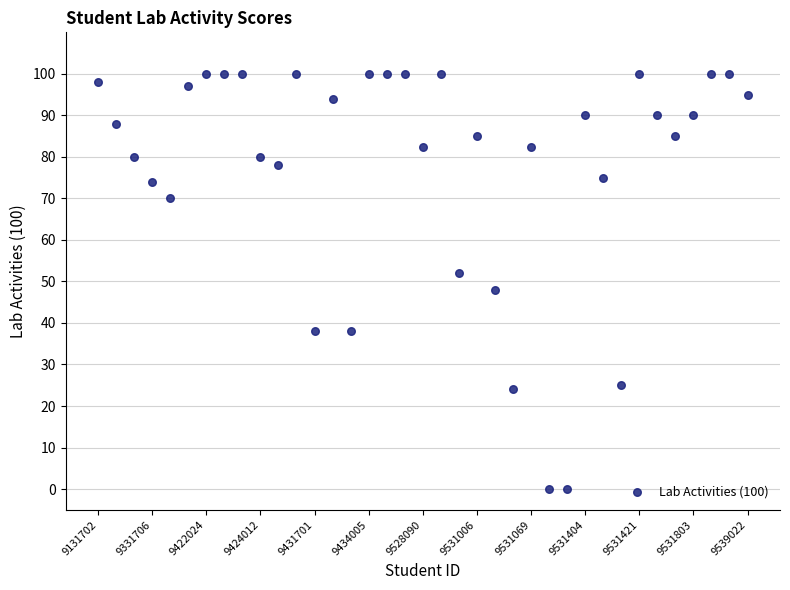

What is the range of Y values (max minus min)?

100.0